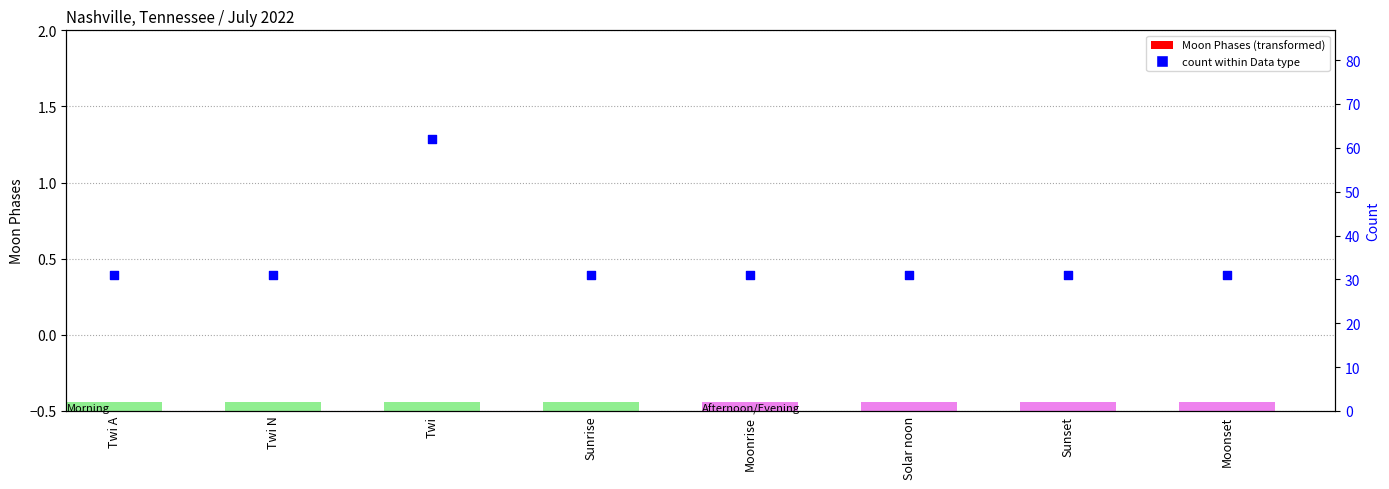

Is the value of Moon Phases at Sunrise greater than the value of count within Data type at Twi?

No